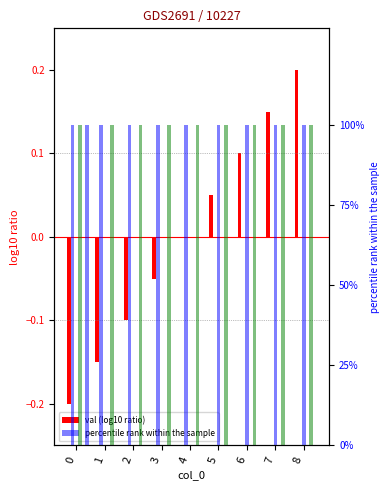

How many positive values does the ast prob over series have?

1